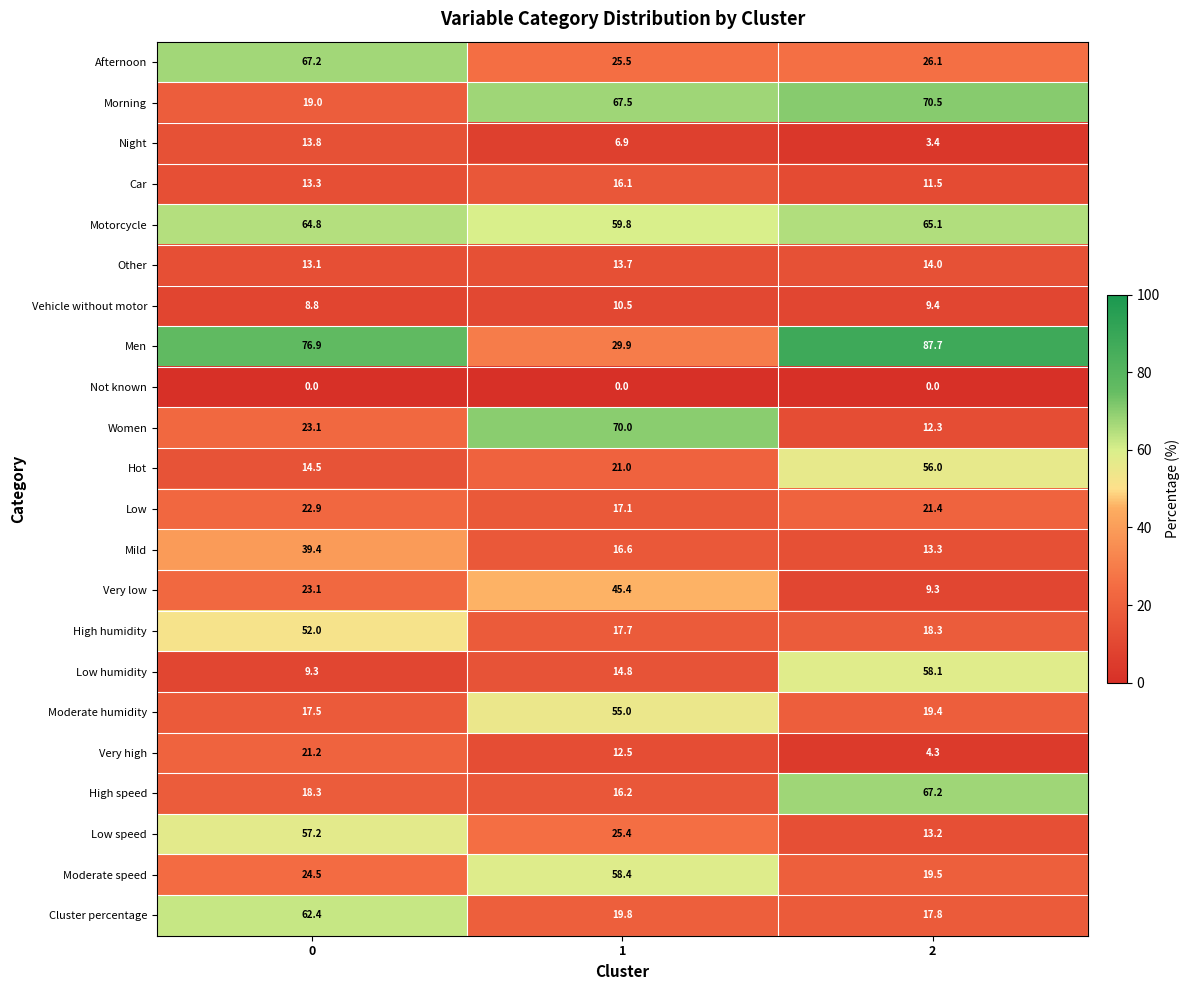

What is the spread (max minus min) of values at 2?

87.7